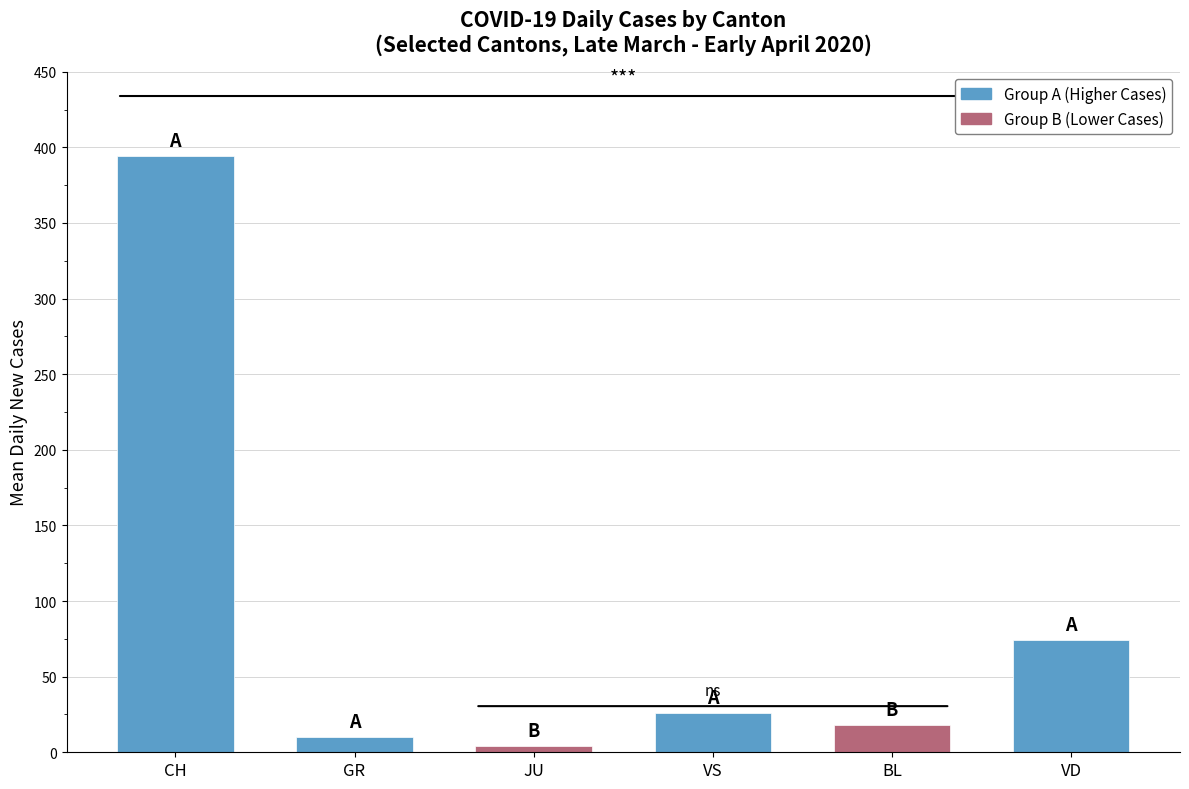

What is the label of the 3rd bar from the left?

JU